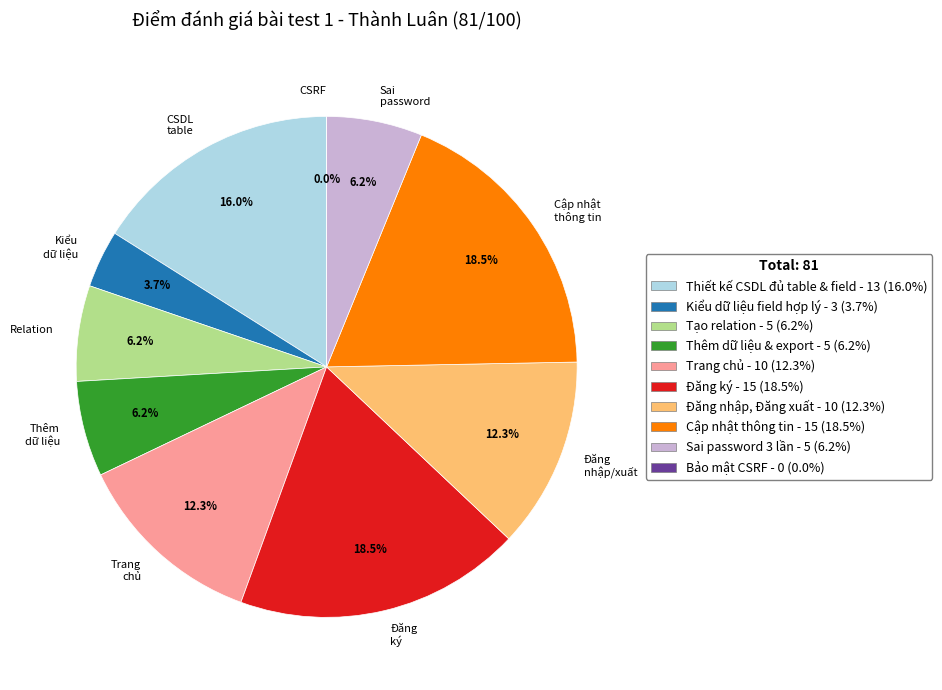

To the nearest percent, what is the average slice percentage?

10%